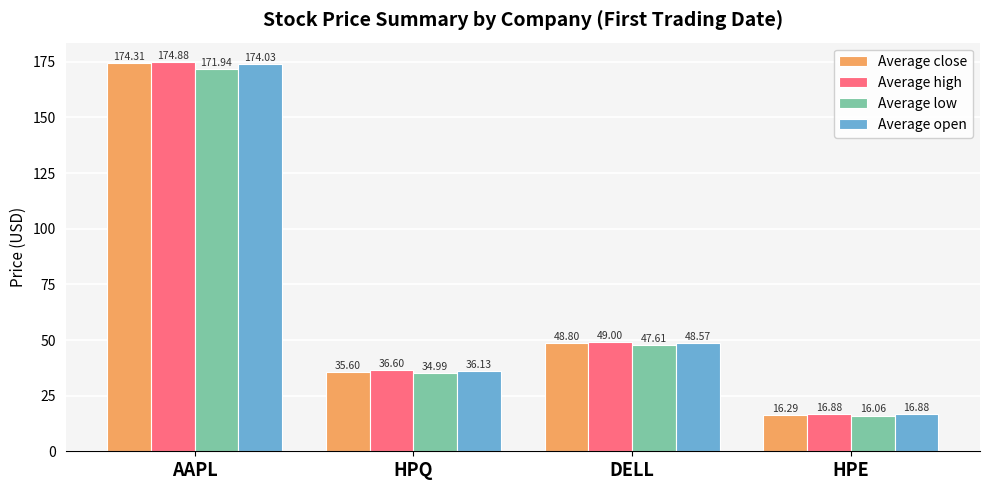

What is the label of the 3rd bar from the right?

HPQ